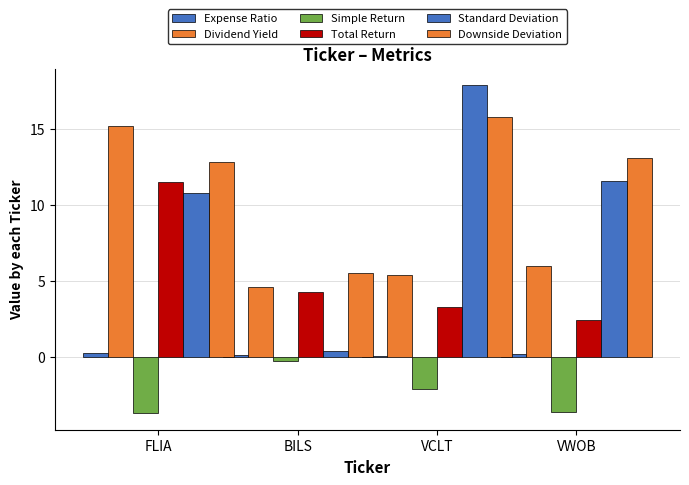

Which series changed the most between BILS and VCLT?

Standard Deviation